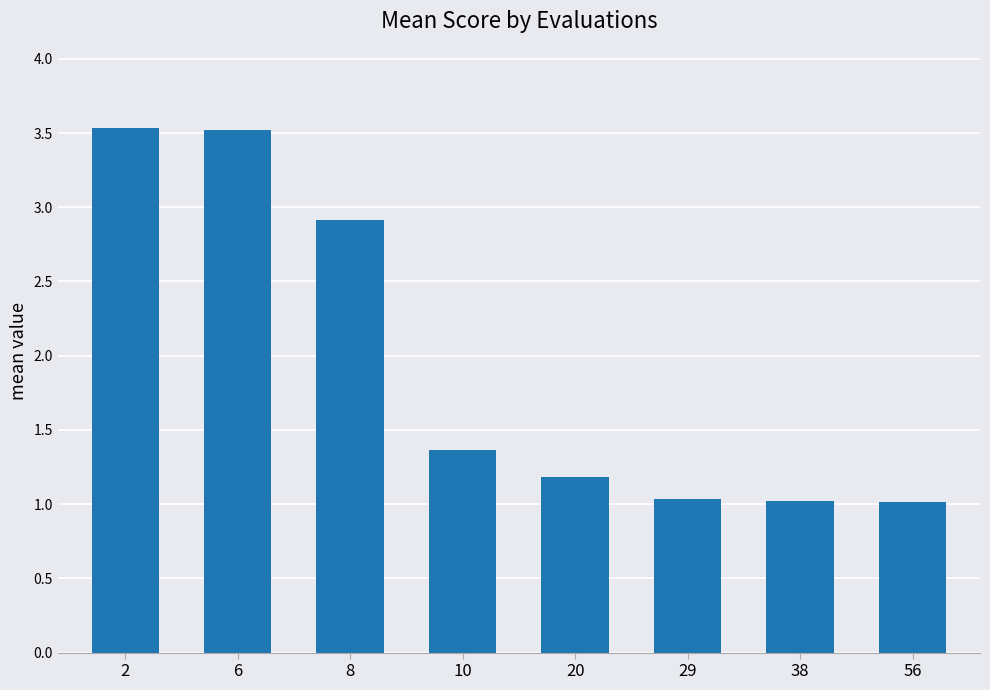

Where is the data nearest to the value 2?

10